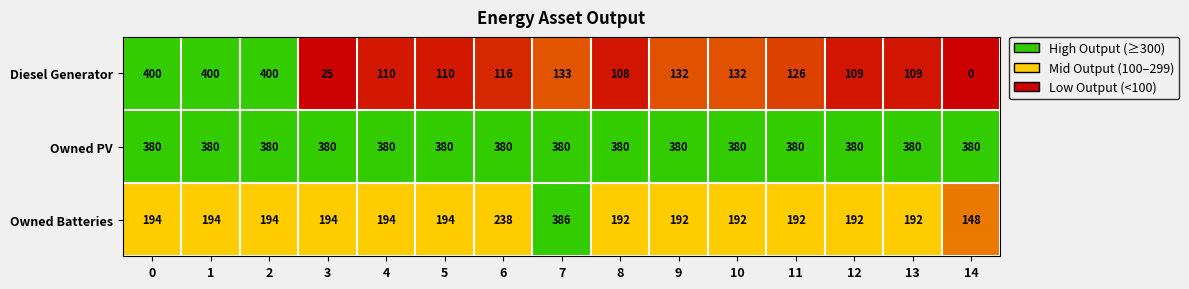

At which category does the chart reach its minimum across all series?

14